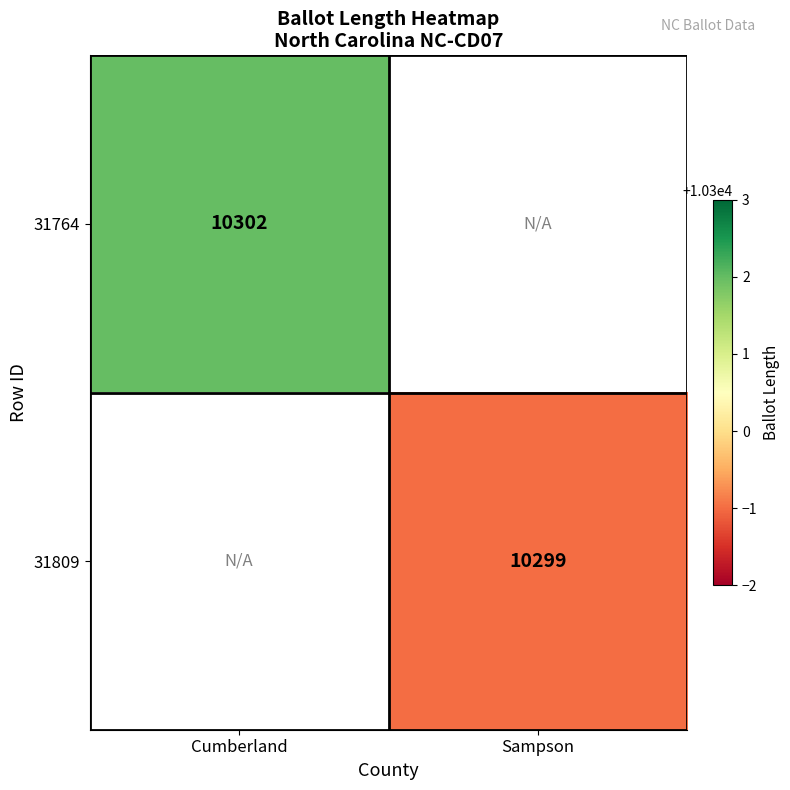

True or false: 31809 has a value of 15913 at Sampson.

False